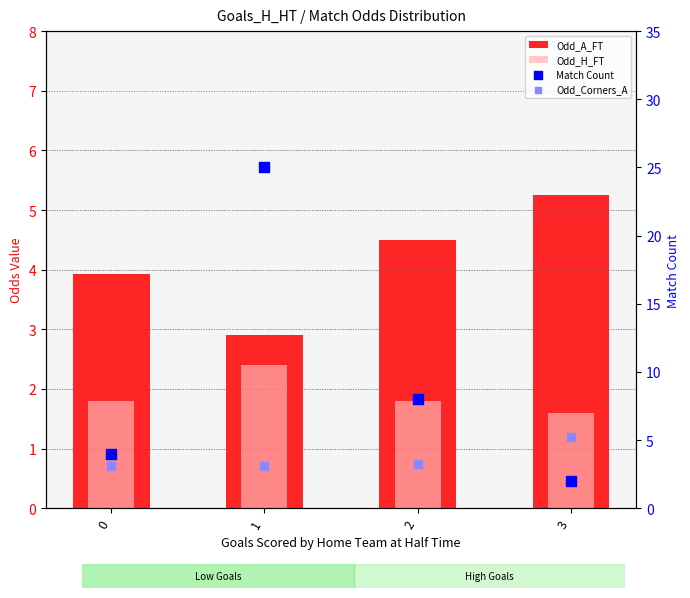

At how many categories does at least one series exceed 20?

1